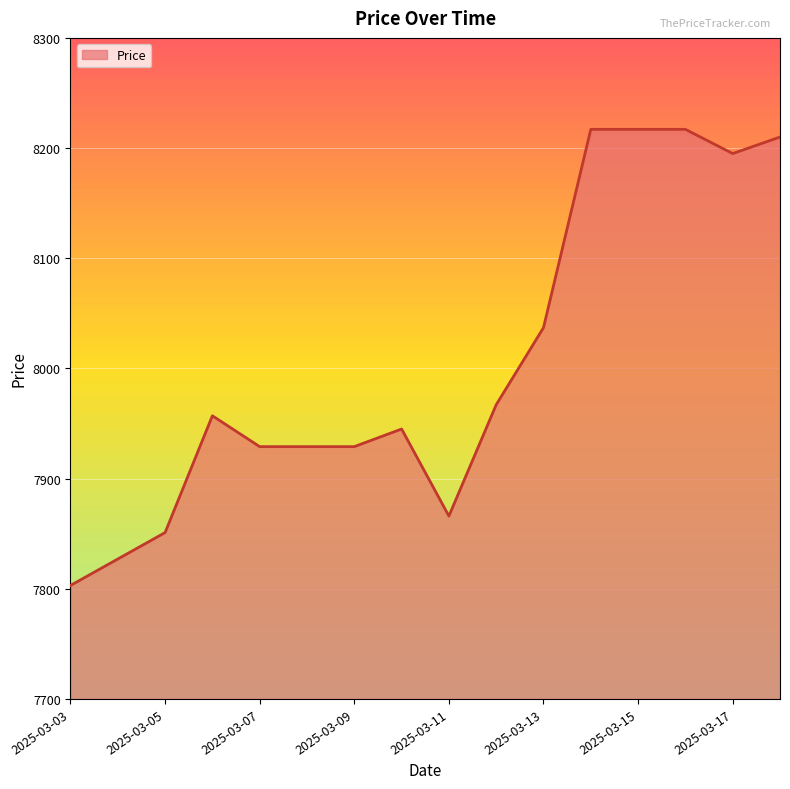

What is the smallest value displayed?

7803